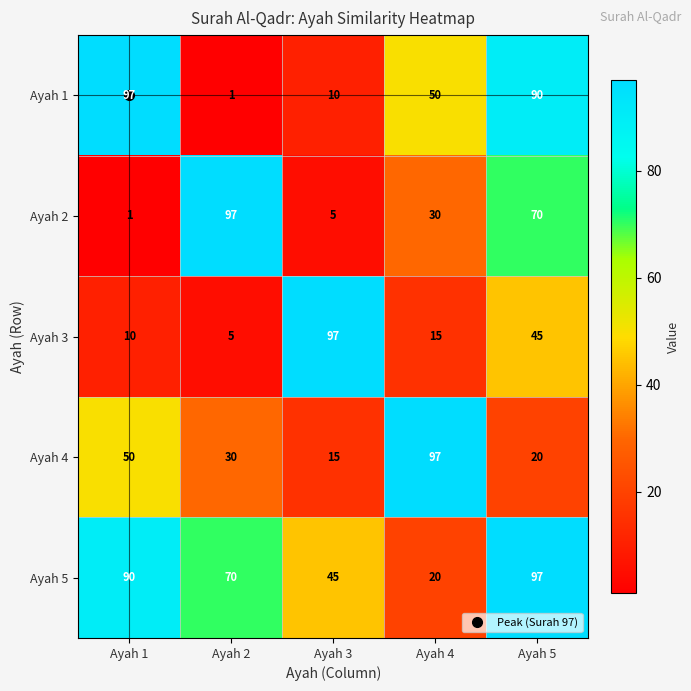

Is it true that Ayah 3 equals 67 at Ayah 5?

False